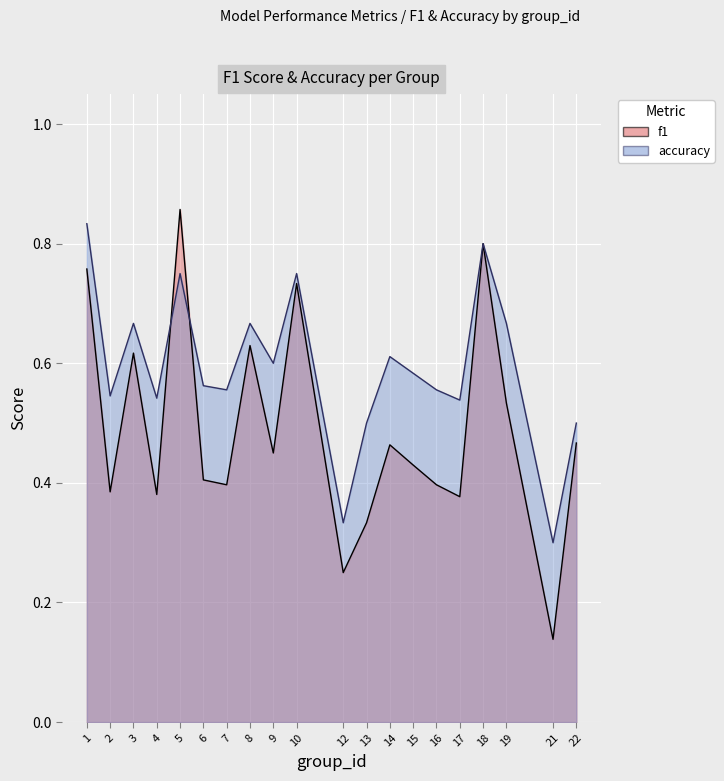

Which series ends up on top after the final intersection of accuracy and f1?

accuracy